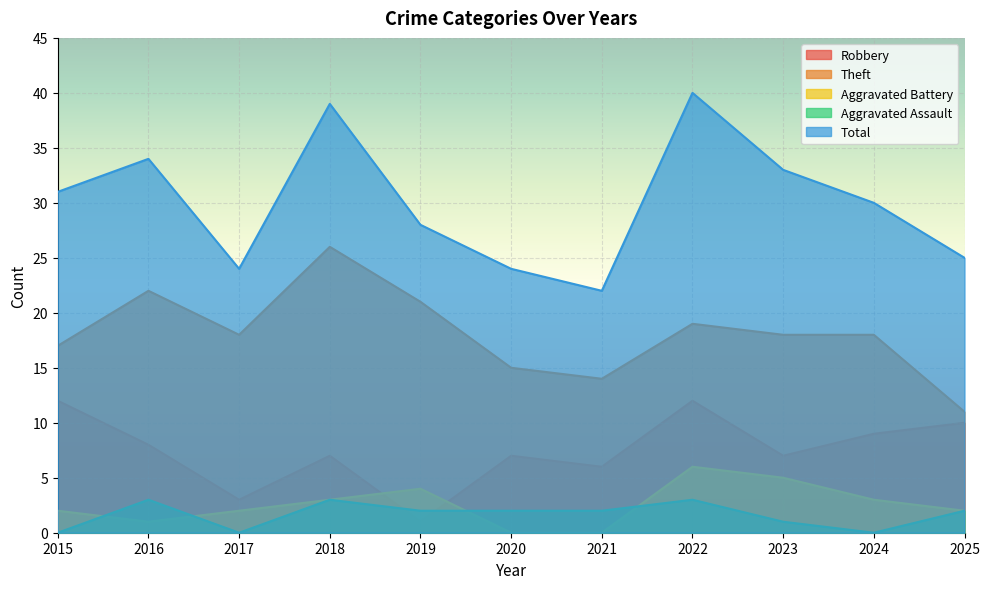

Read the Total value at 2016, to the nearest 10.

30